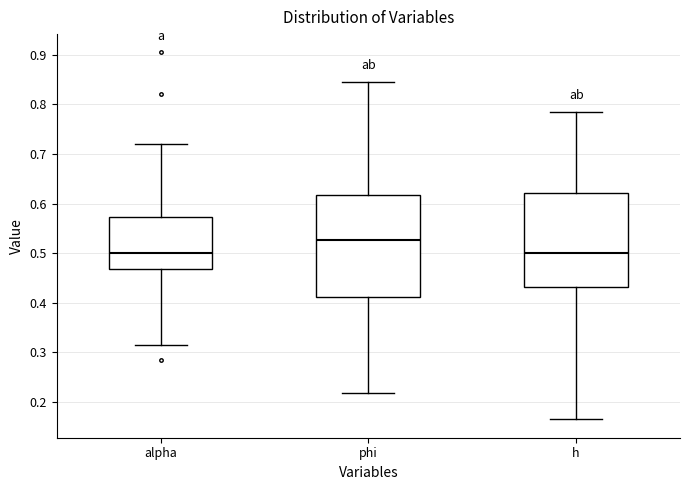

Where does the lower whisker of the box for alpha end on the y-axis? The values are not printed on the chart, so give them approximately, as read against the axis.

0.32